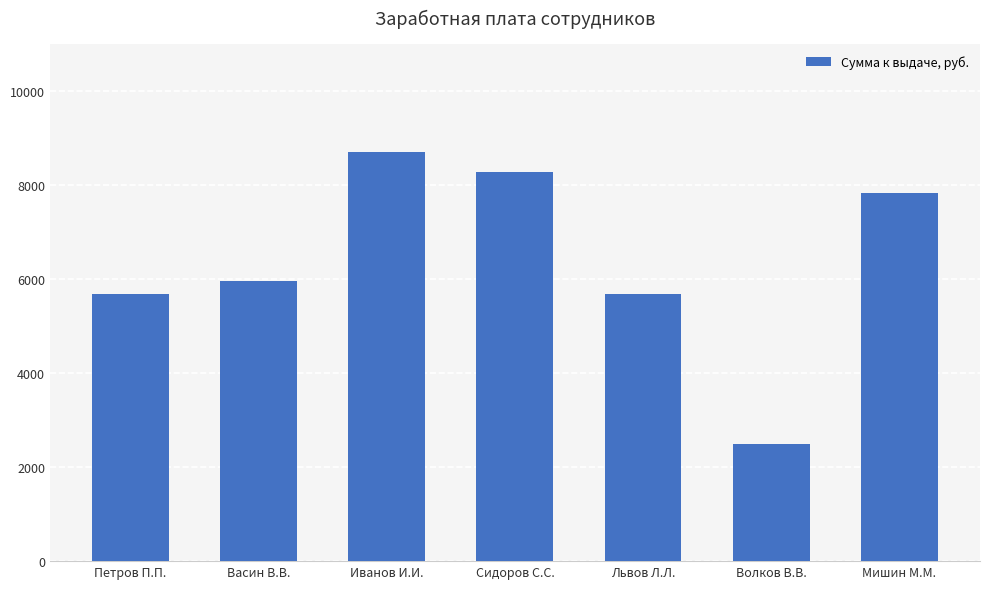

What is the value of the 2nd bar from the left?

5957.6